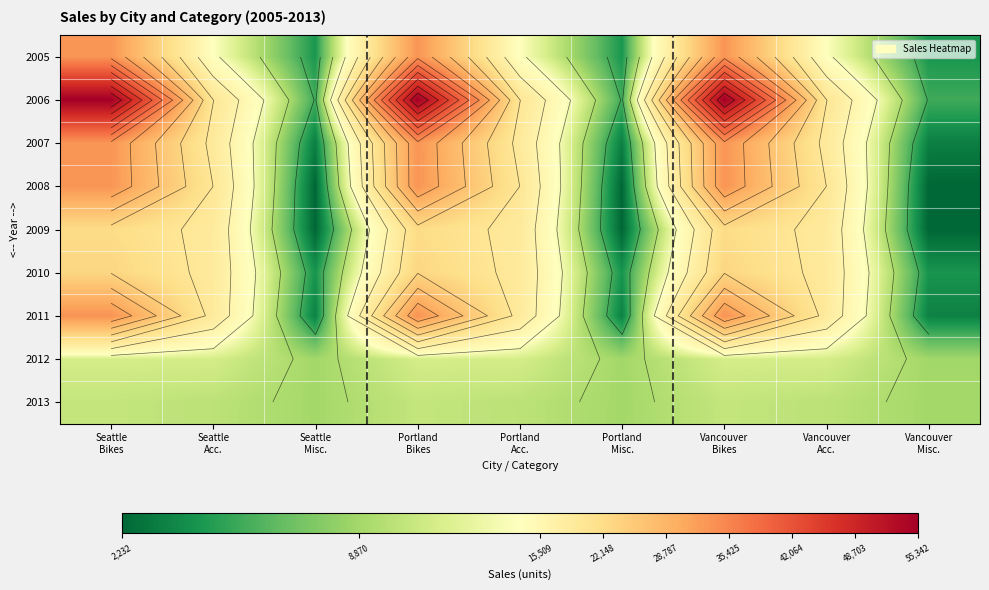

Is the value of 2012 at Portland Bikes greater than the value of 2009 at Seattle Bikes?

No